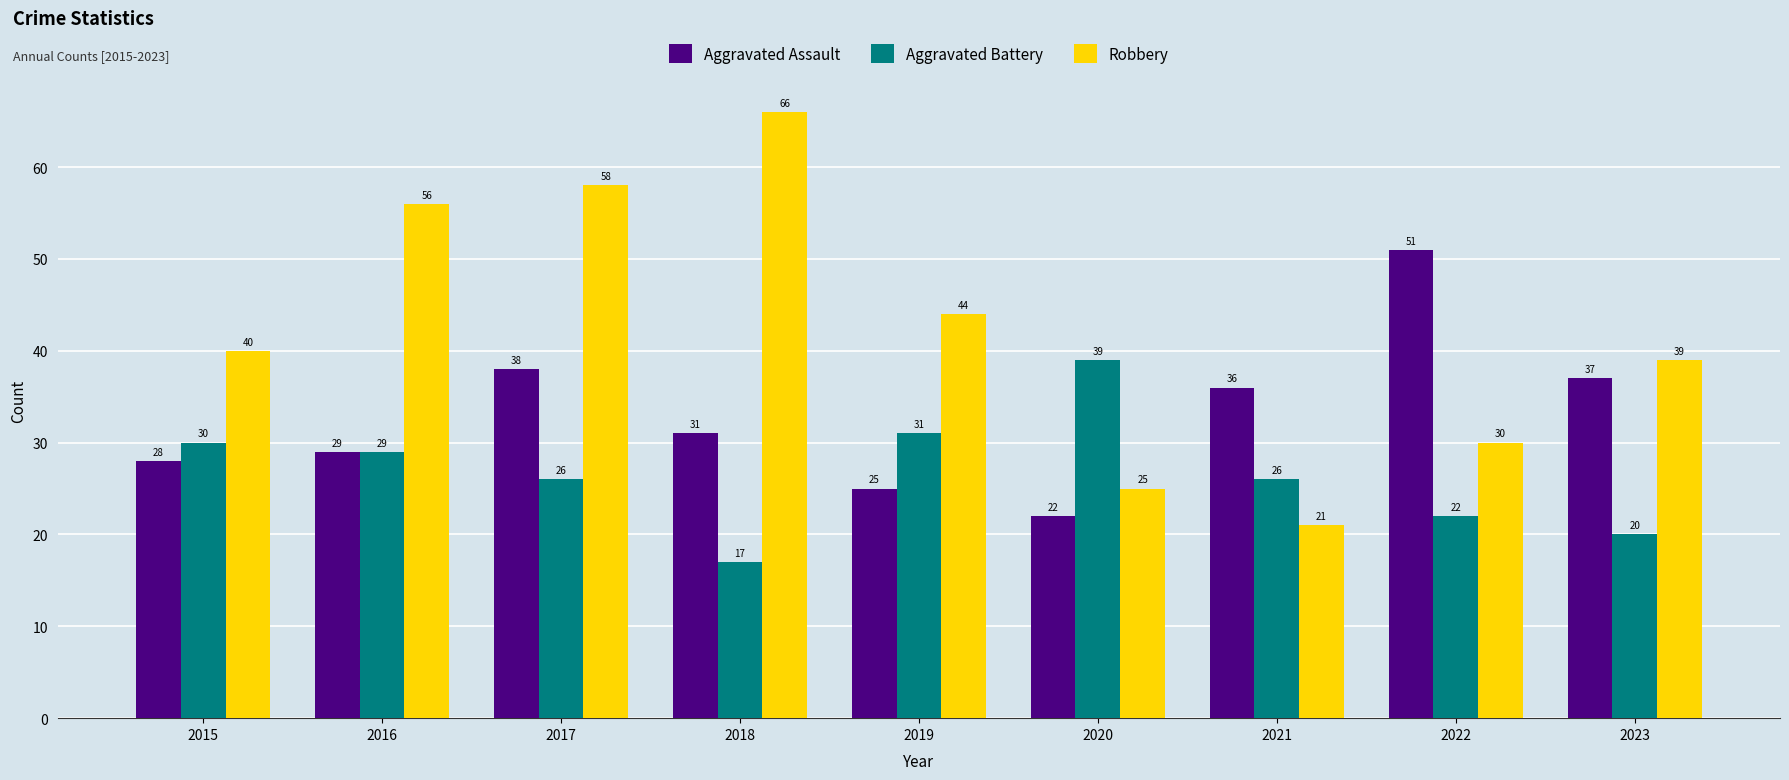

Which category has the lowest value across all series?

2018